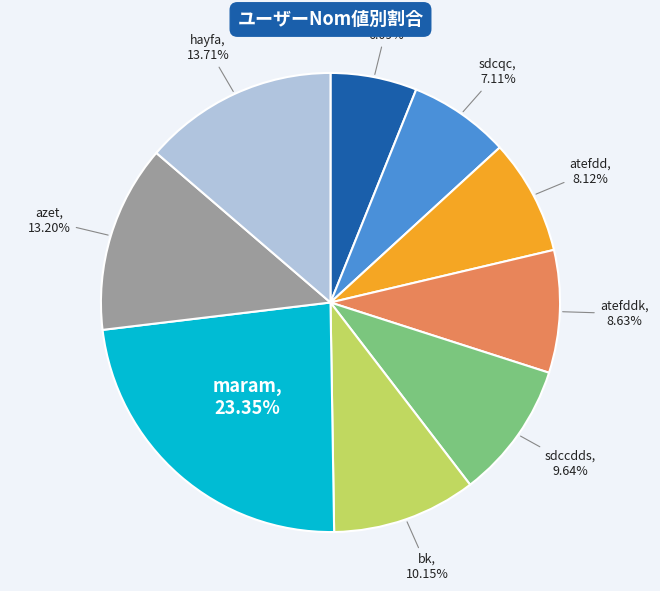

To the nearest percent, what is the difference between the largest and smallest slice percentages?

17%